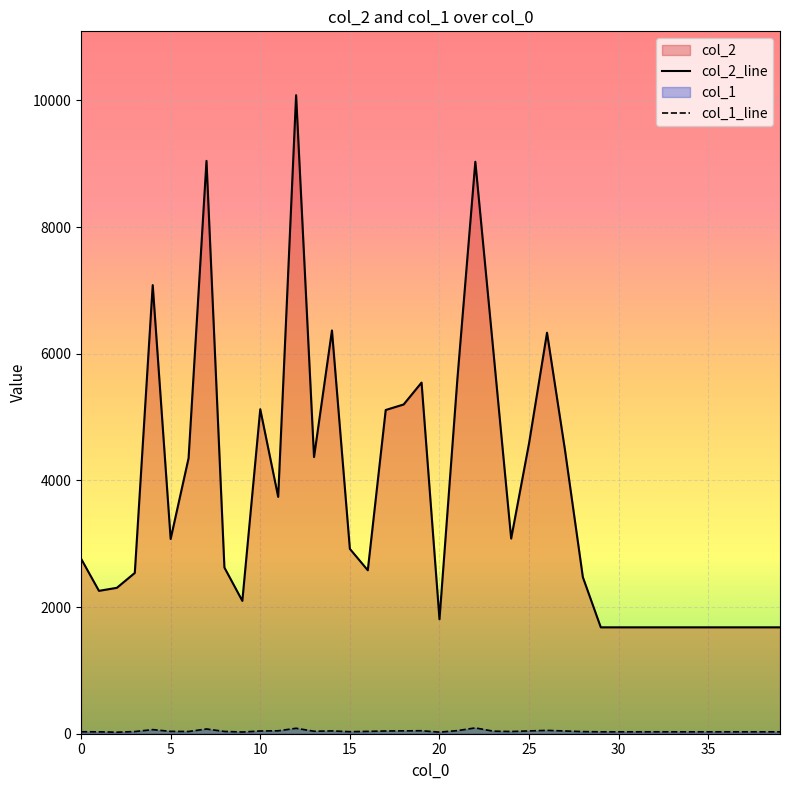

At 22, list the series in order from smallest to largest.

col_1_line, col_2_line